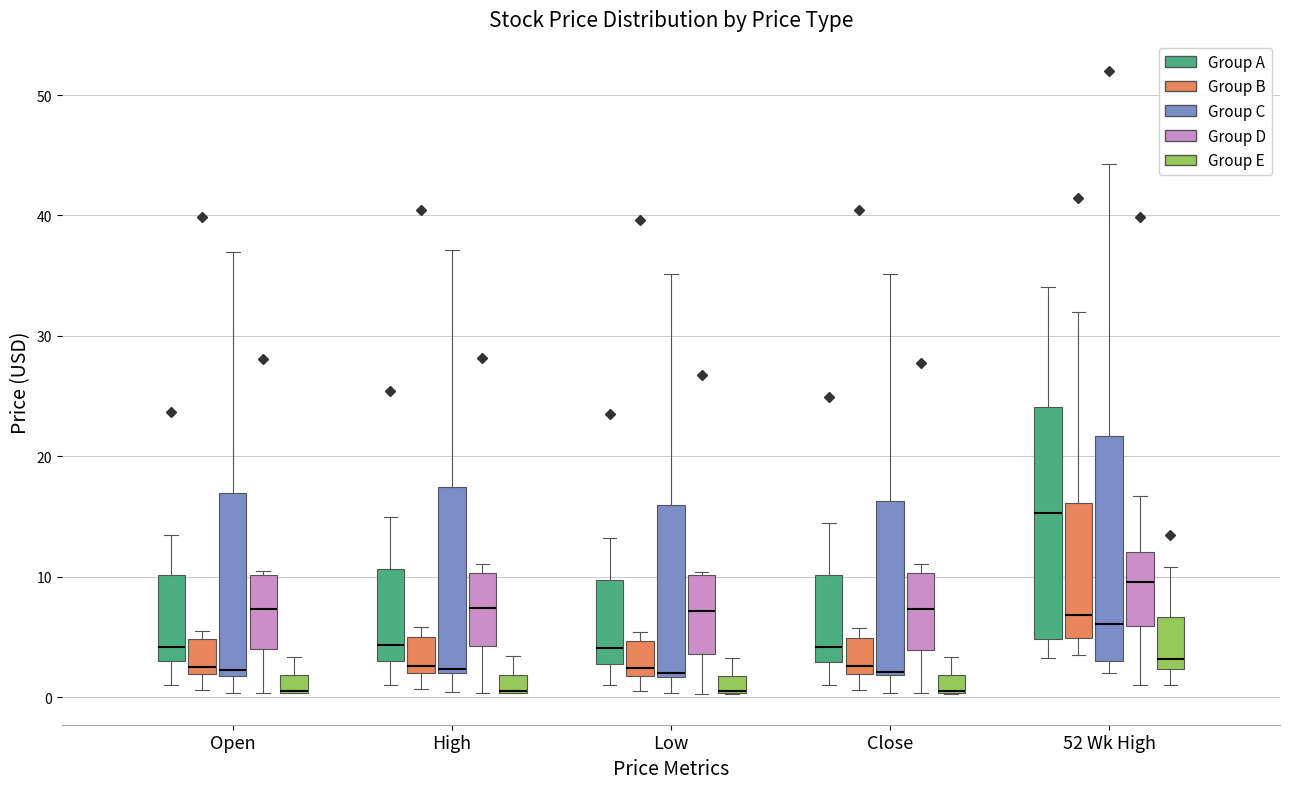

Where does the lower whisker of the box for Close (Group B) end on the y-axis? The values are not printed on the chart, so give them approximately, as read against the axis.

1